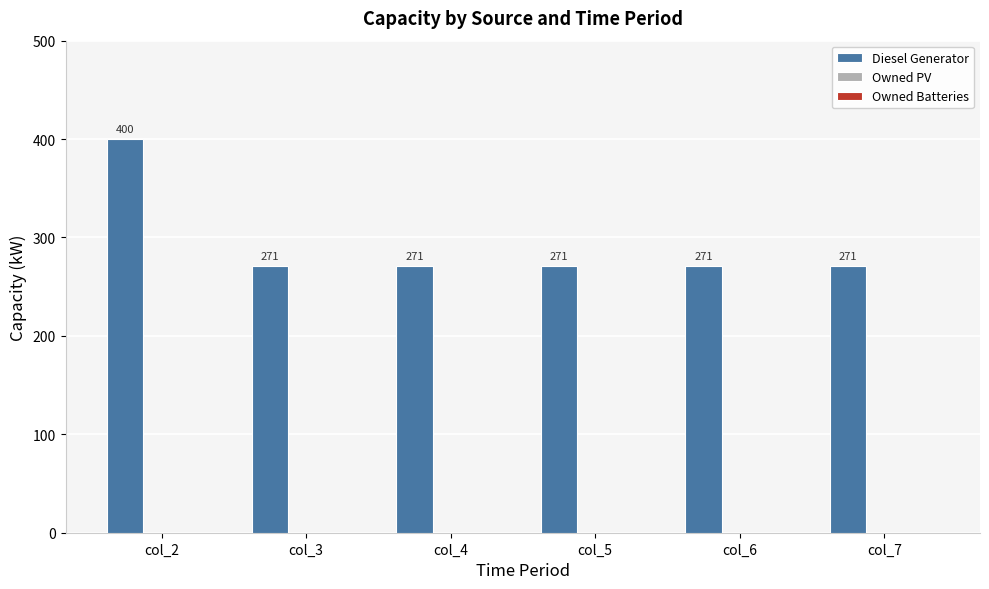

What is the maximum value shown in the chart?

400